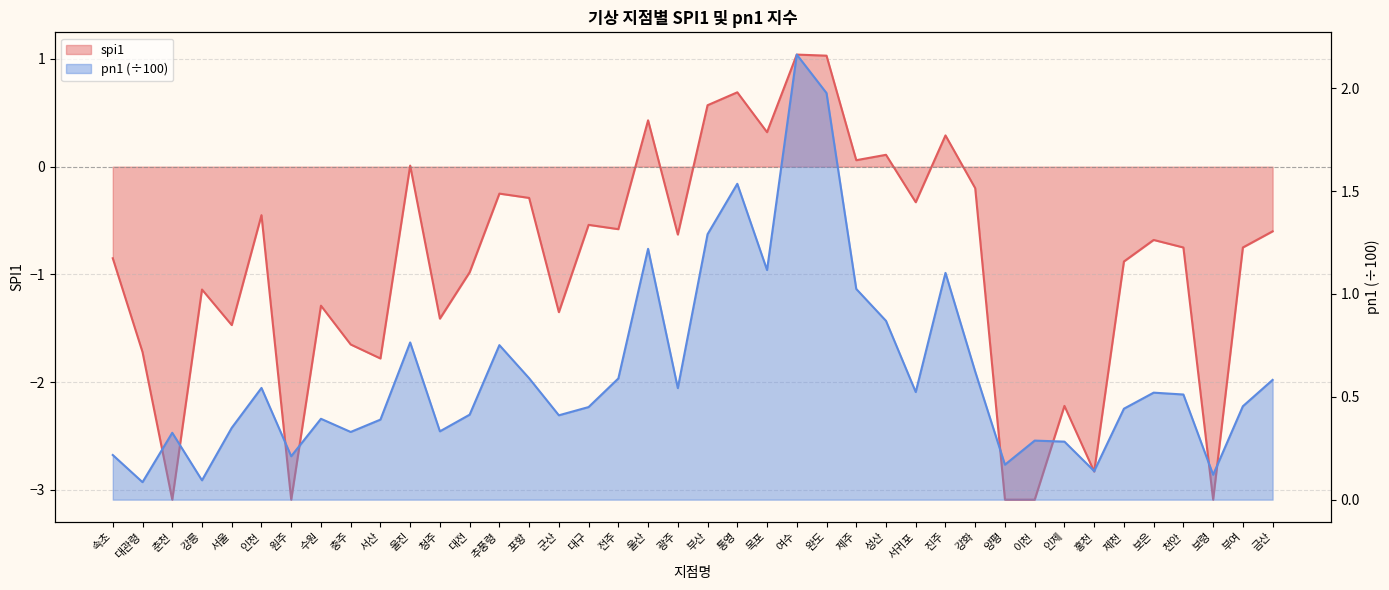

Which category has the lowest value in the spi1 series?

춘천